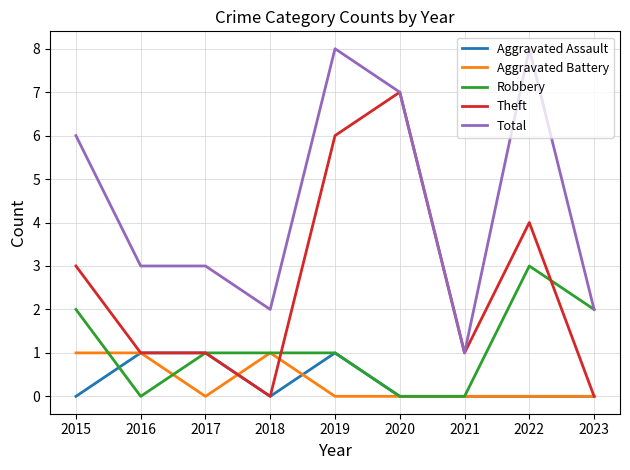

True or false: Aggravated Battery and Total intersect in this chart.

False